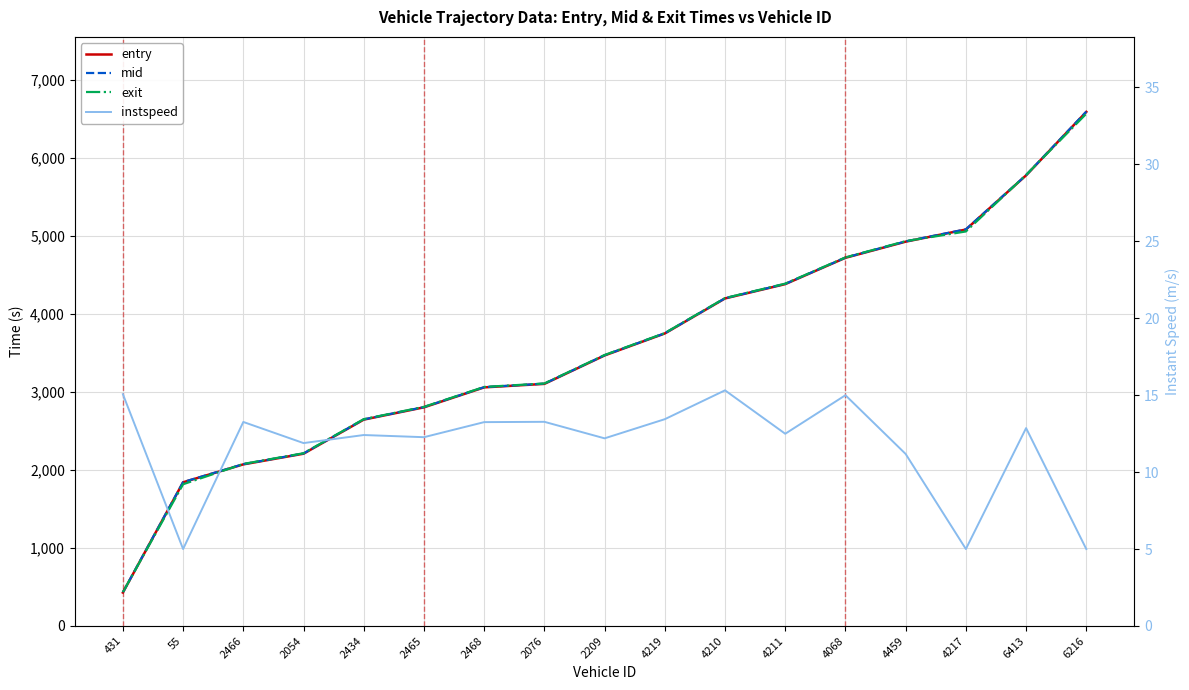

Read the mid value at 4211.

4387.4